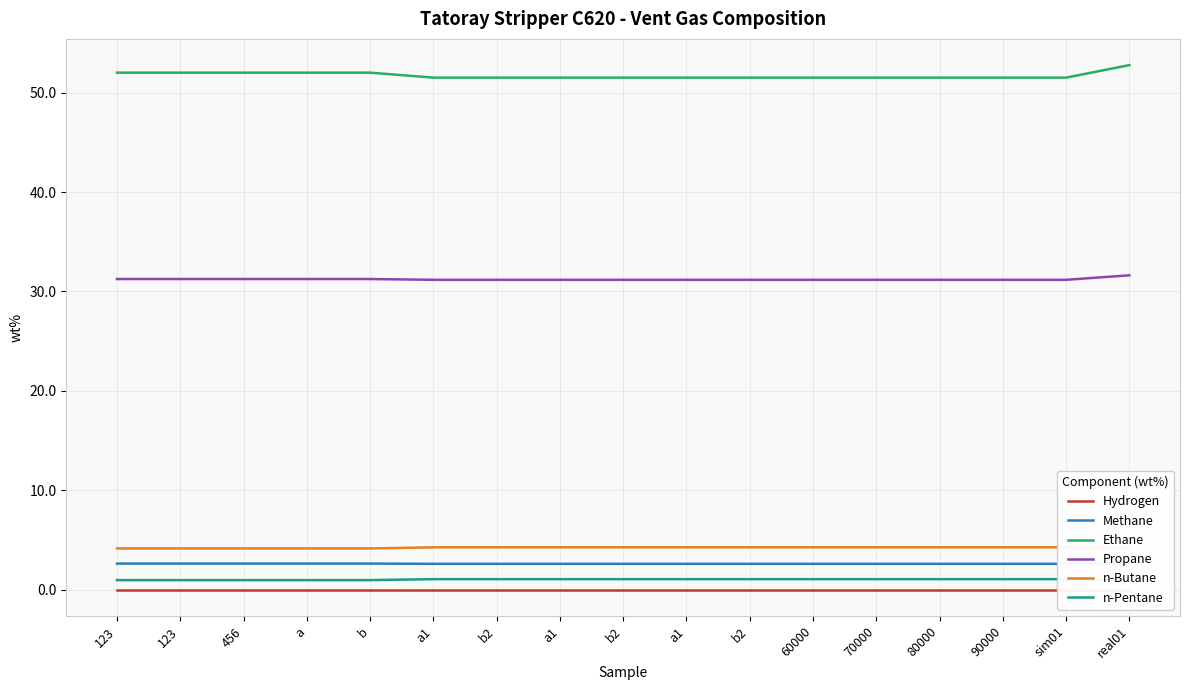

Which series has the largest total across all categories?

Ethane